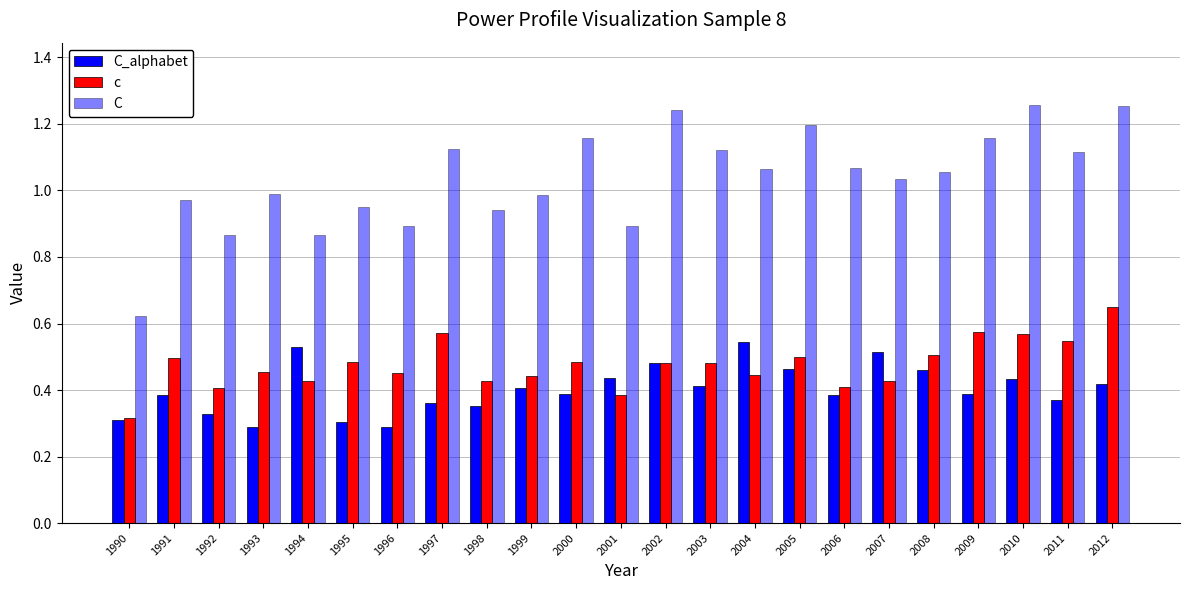

Is the value of c at 2000 greater than the value of C_alphabet at 1998?

Yes